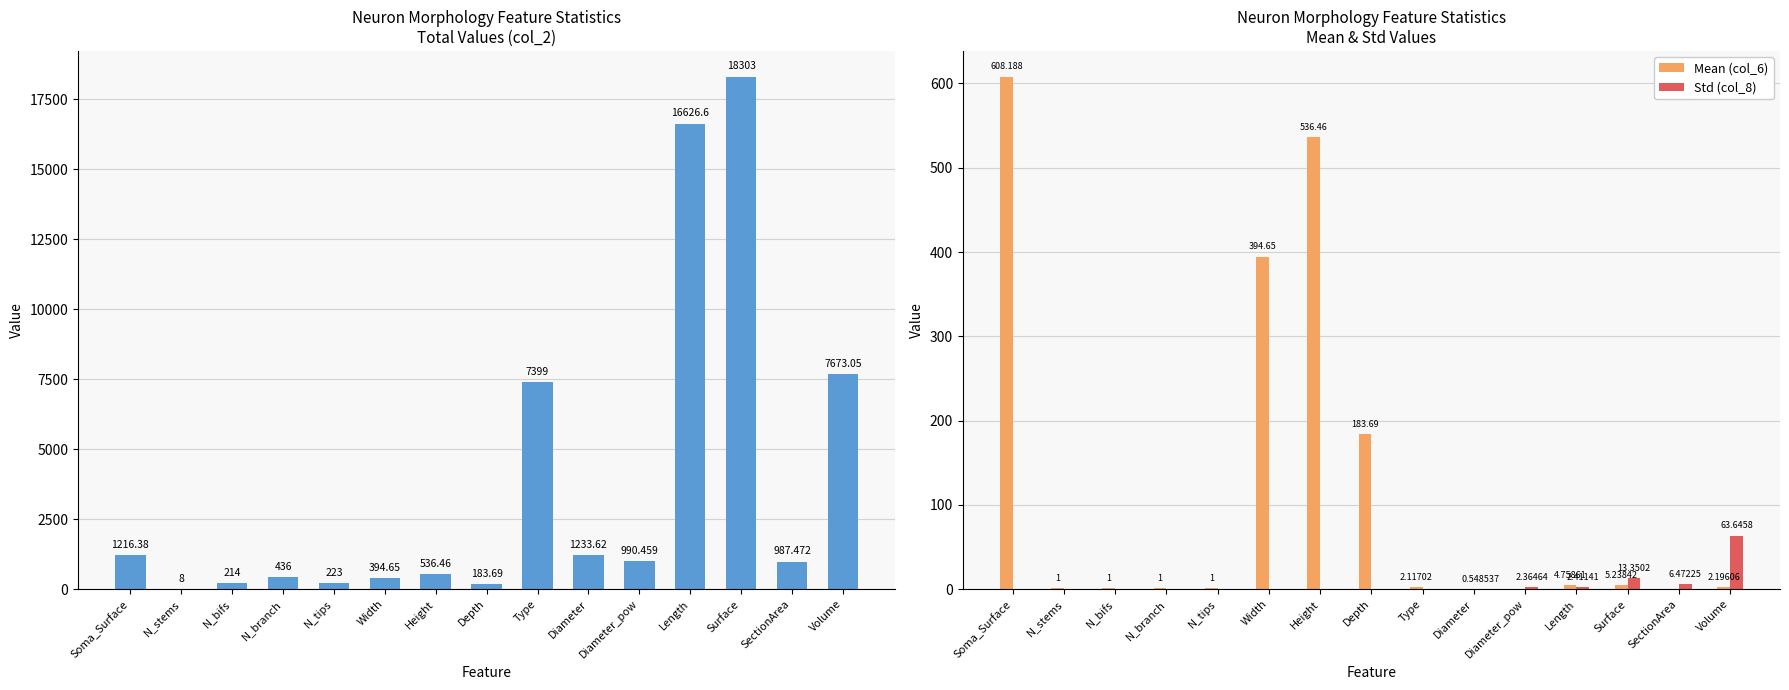

What position from the left is Volume?

15